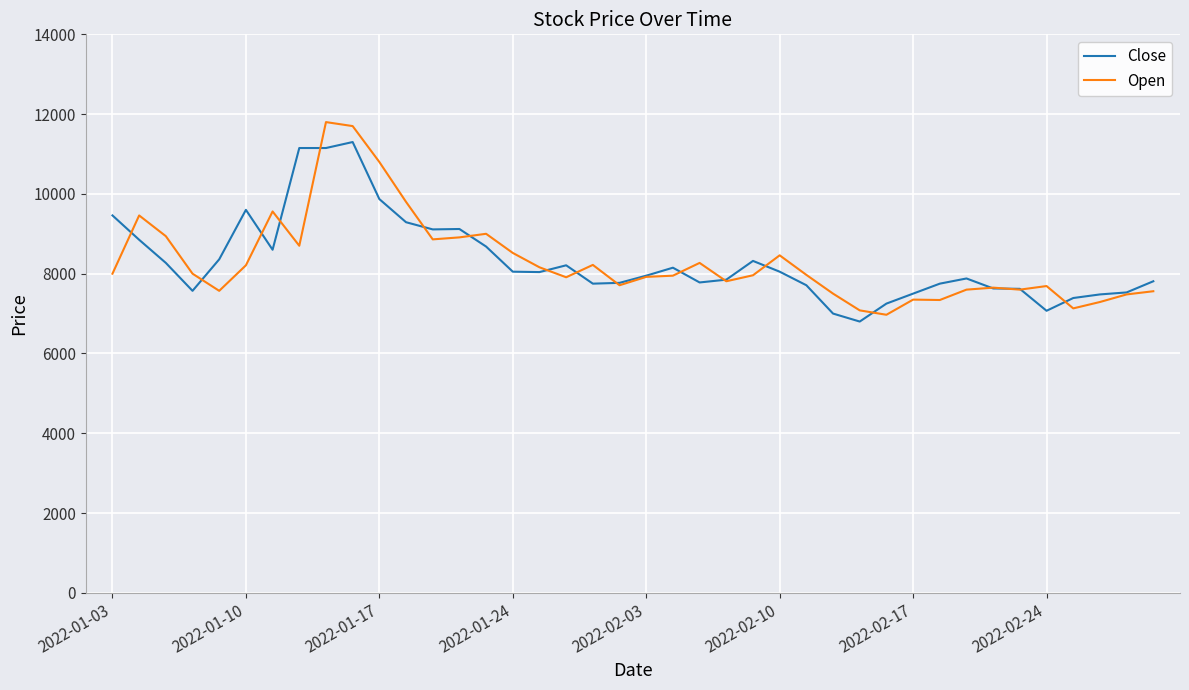

What is the greatest value displayed?

11800